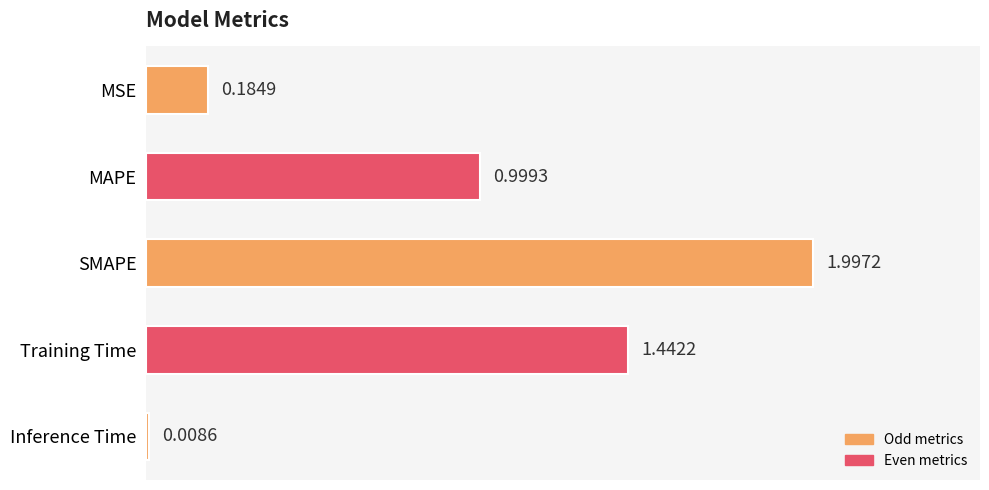

Count the number of categories in the chart.

5